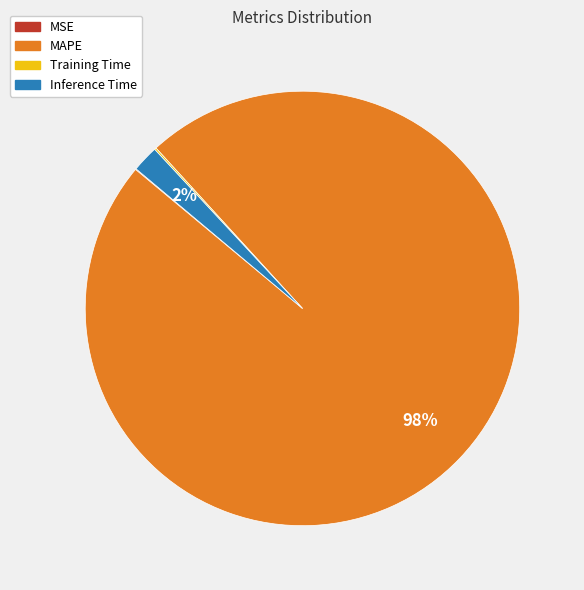

To the nearest percent, what is the average slice percentage?

25%